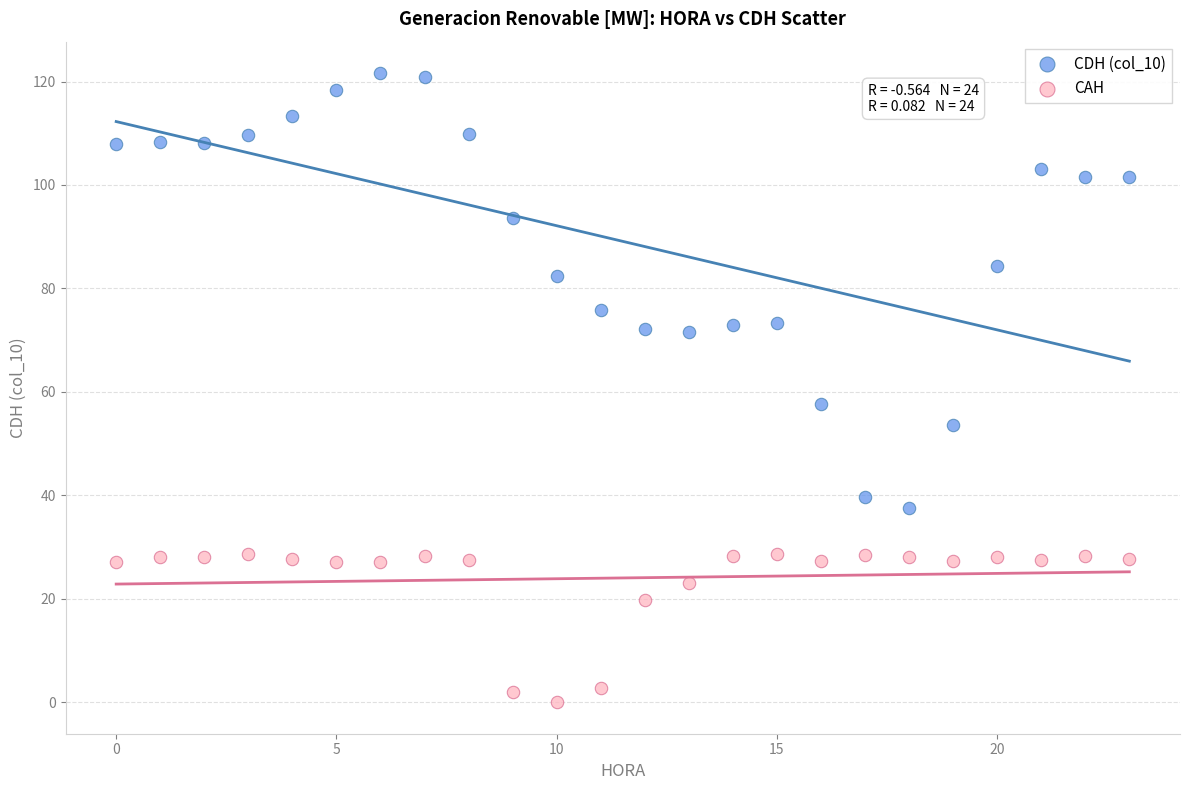

Which series contains the lowest Y value?

CAH